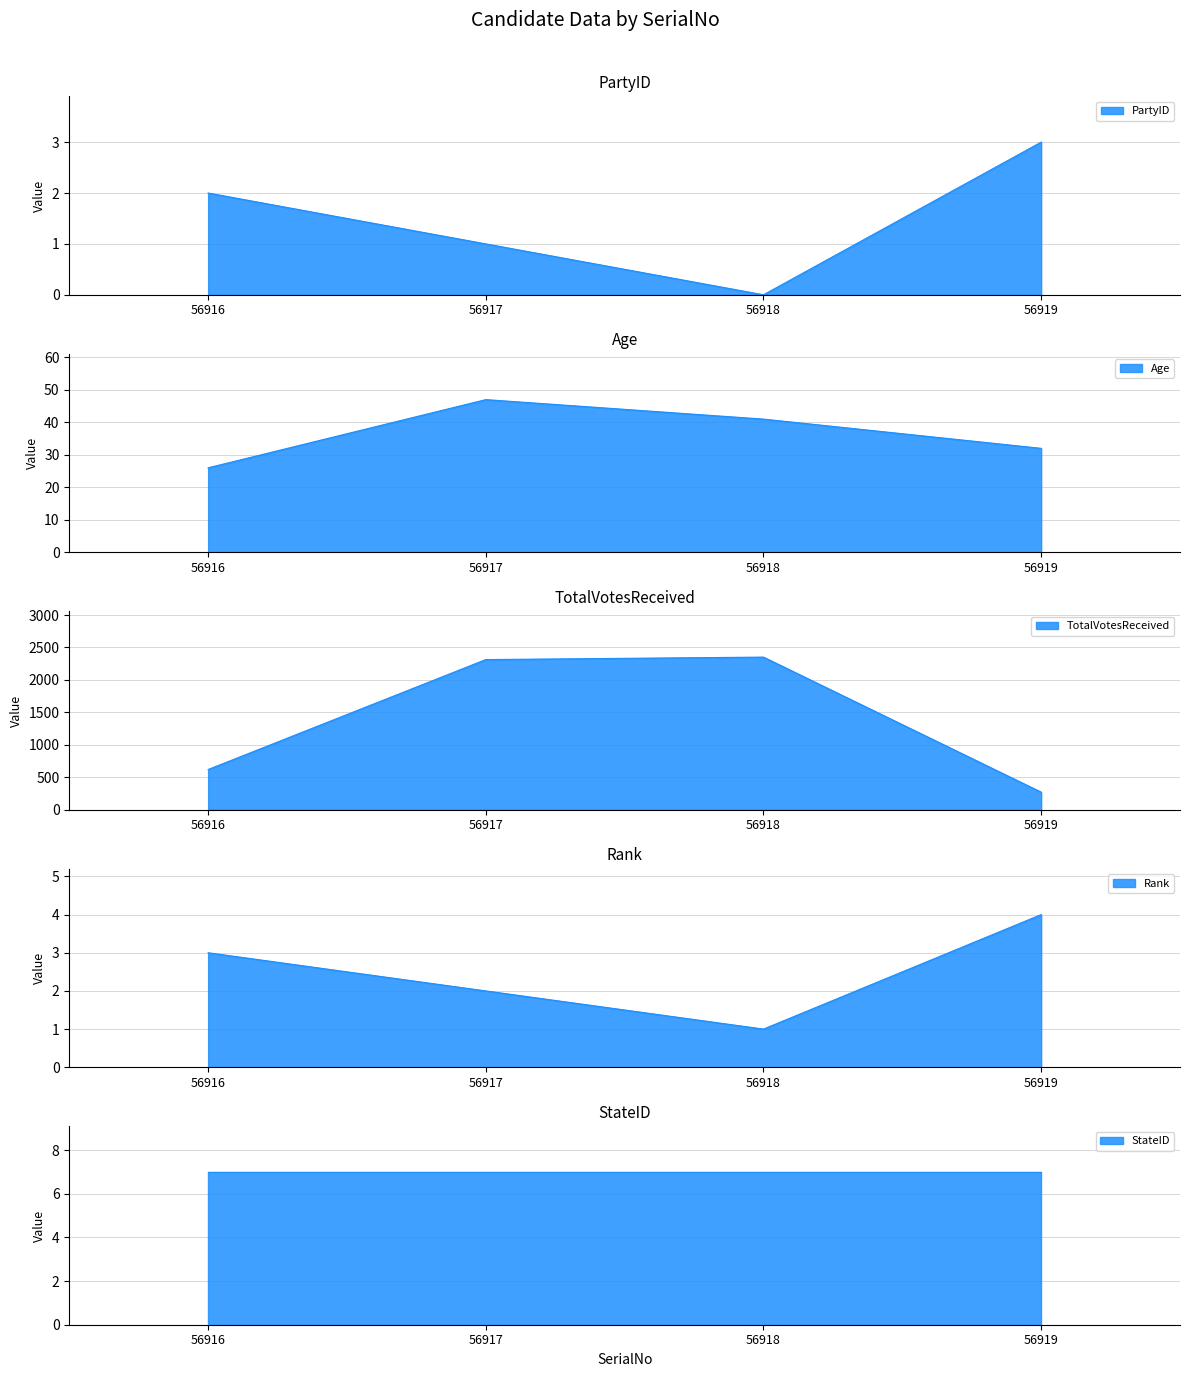

What is the maximum value shown in the chart?

2352